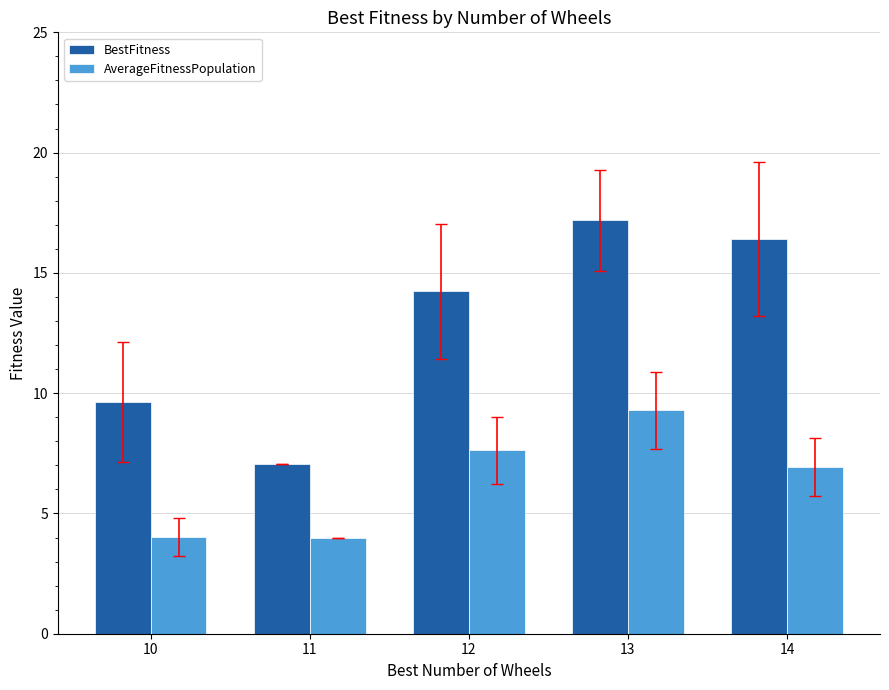

What is the highest value of the AverageFitnessPopulation series?

9.3